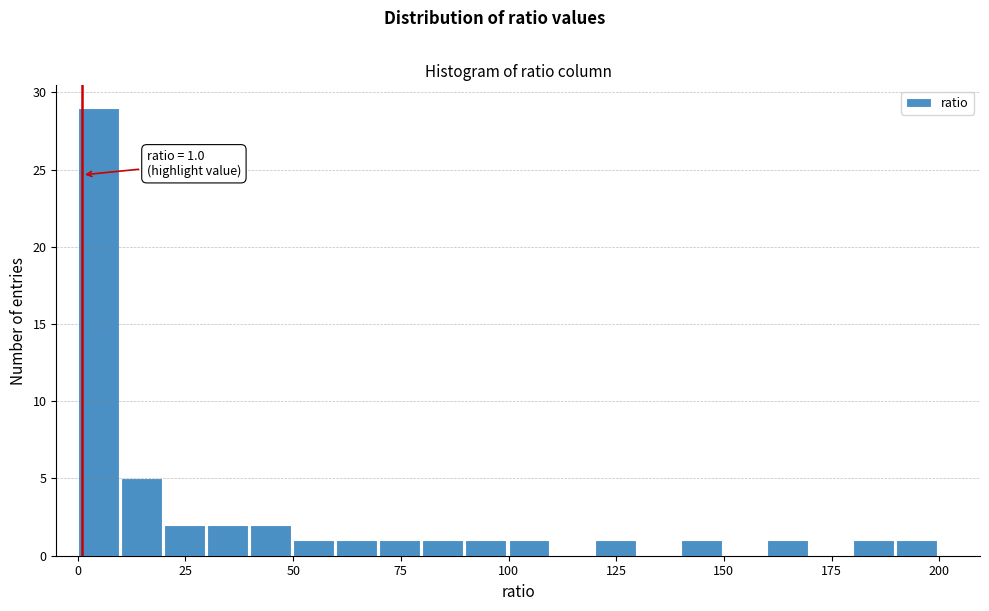

Around what value on the x-axis is the tallest bar? Give the approximate position of its centre, as read against the axis.

5